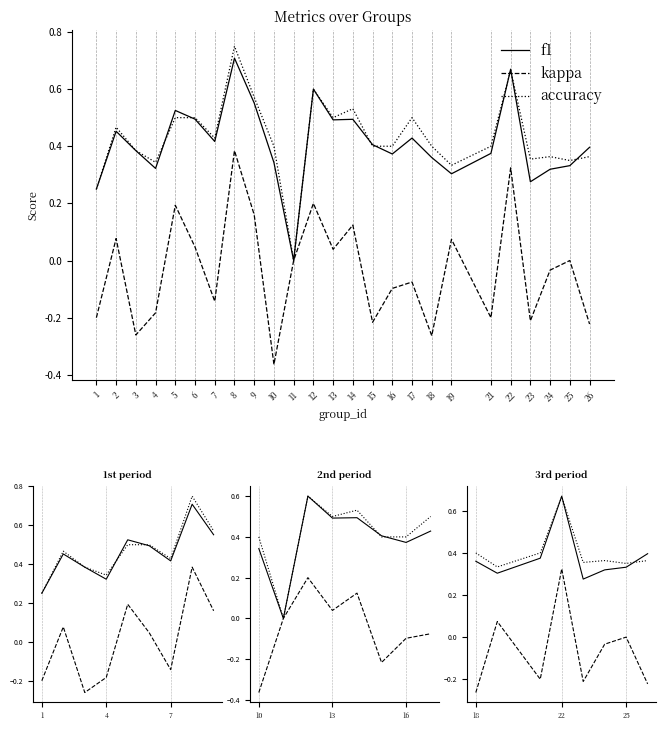

Does the chart have visible grid lines?

Yes